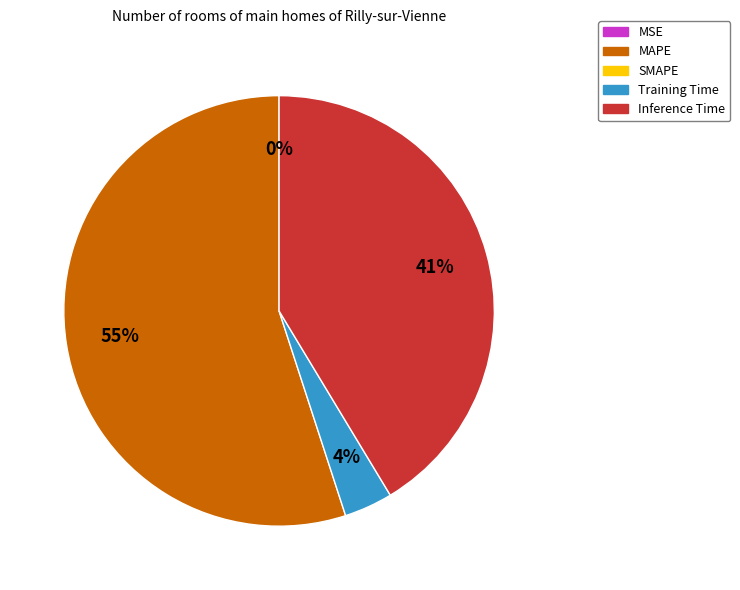

To the nearest percent, what is the difference between the largest and smallest slice percentages?

55%